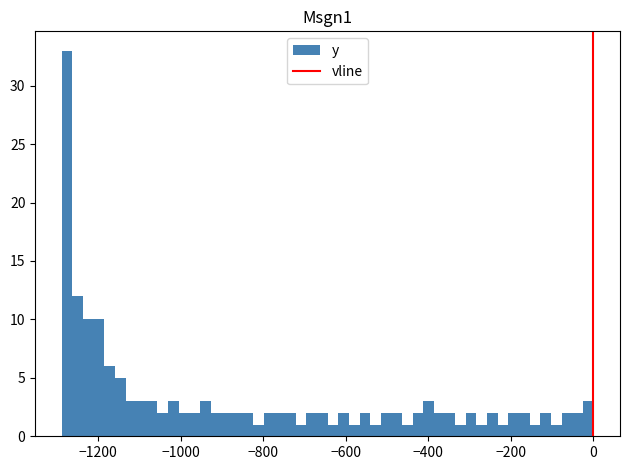

Around what value on the x-axis is the tallest bar? Give the approximate position of its centre, as read against the axis.

-1280